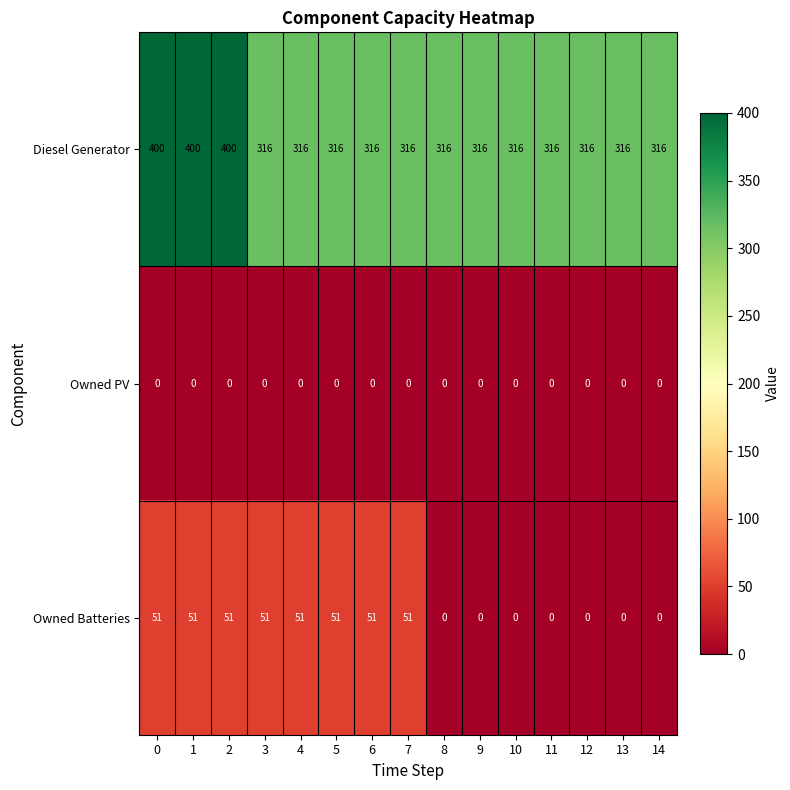

What is the total value across all series at 13?

316